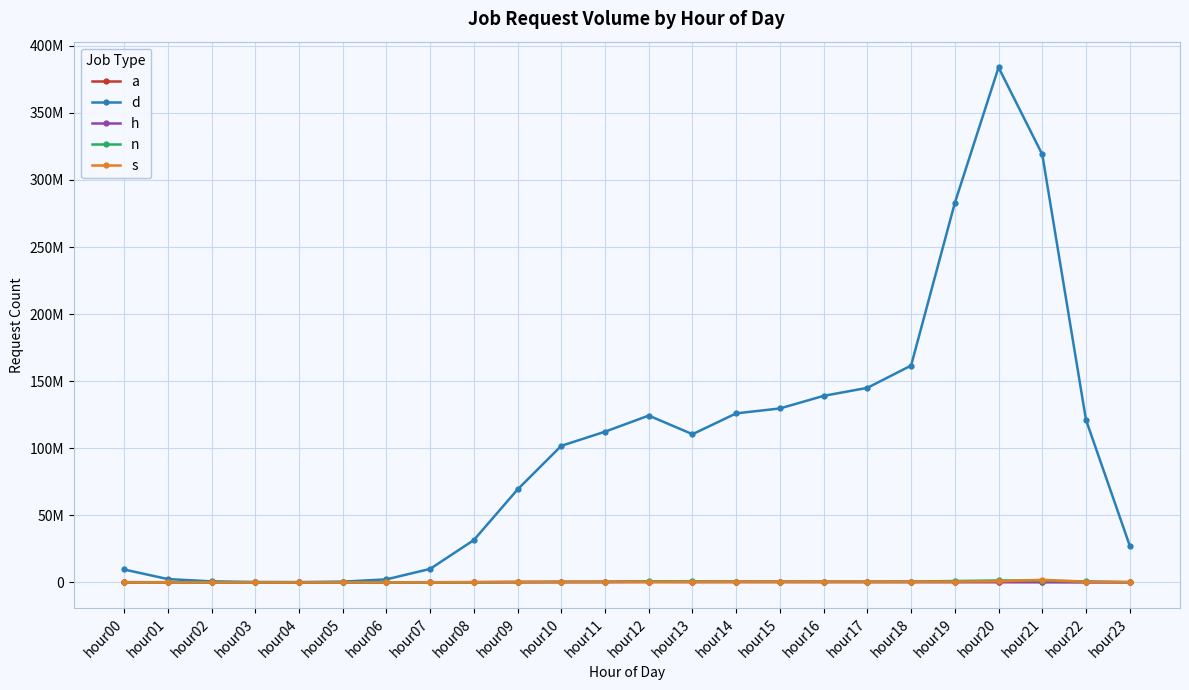

Between hour03 and hour07, which series saw the biggest shift?

d